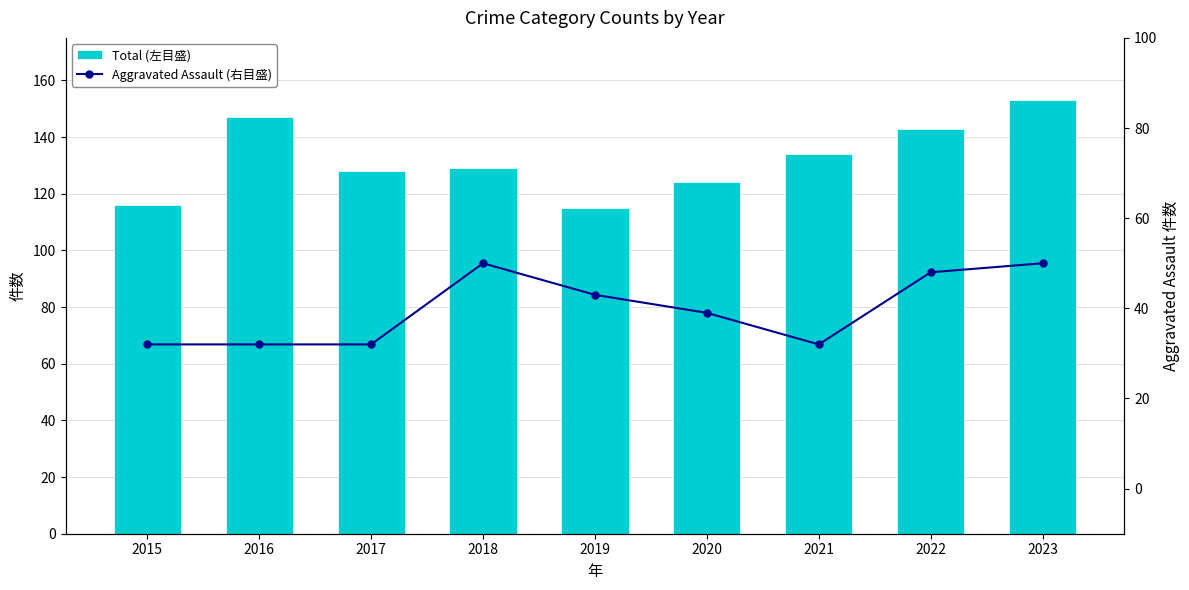

Reading left to right, extract all data points from this chart.

Total (左目盛): 116	147	128	129	115	124	134	143	153
Aggravated Assault (右目盛): 32	32	32	50	43	39	32	48	50